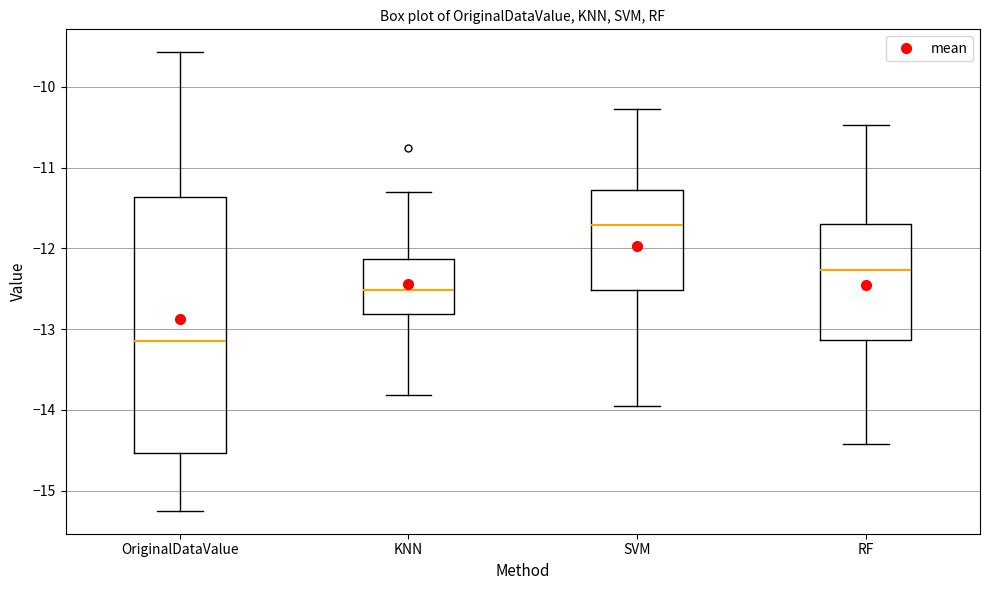

Reading left to right, read every box against the y-axis: the position of its median line, the range the box covers, and the ends of its whiskers. The values are not printed on the chart, so give them approximately, as read against the axis.

OriginalDataValue: median -13.1, box -14.5 to -11.4, whiskers -15.2 to -9.6
KNN: median -12.5, box -12.8 to -12.1, whiskers -13.8 to -11.3
SVM: median -11.7, box -12.5 to -11.3, whiskers -14.0 to -10.3
RF: median -12.3, box -13.1 to -11.7, whiskers -14.4 to -10.5